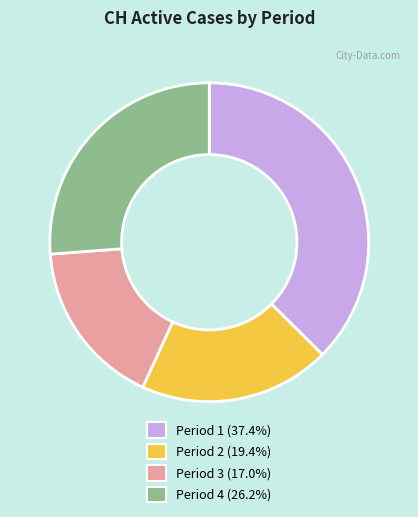

Is there any slice that represents more than half of the pie?

No